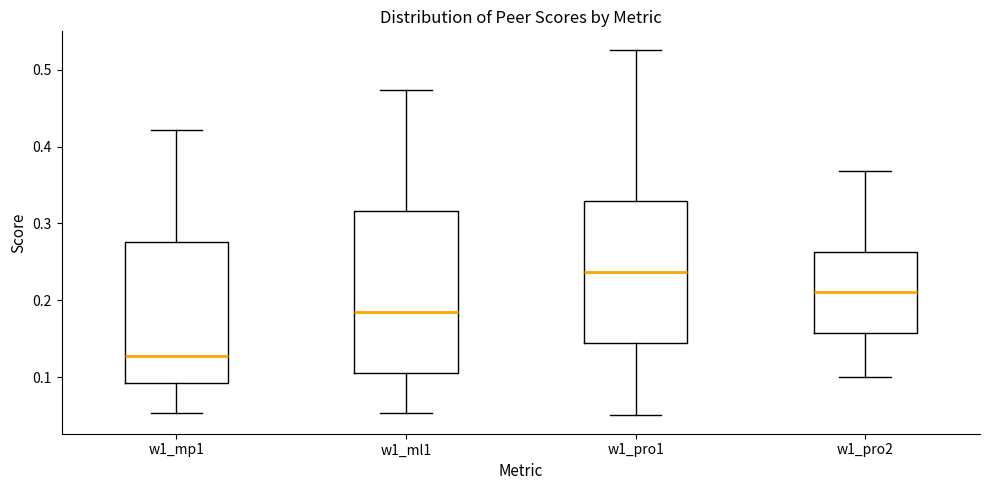

Comparing the boxes themselves (not the whiskers), which one is the tallest?

w1_ml1